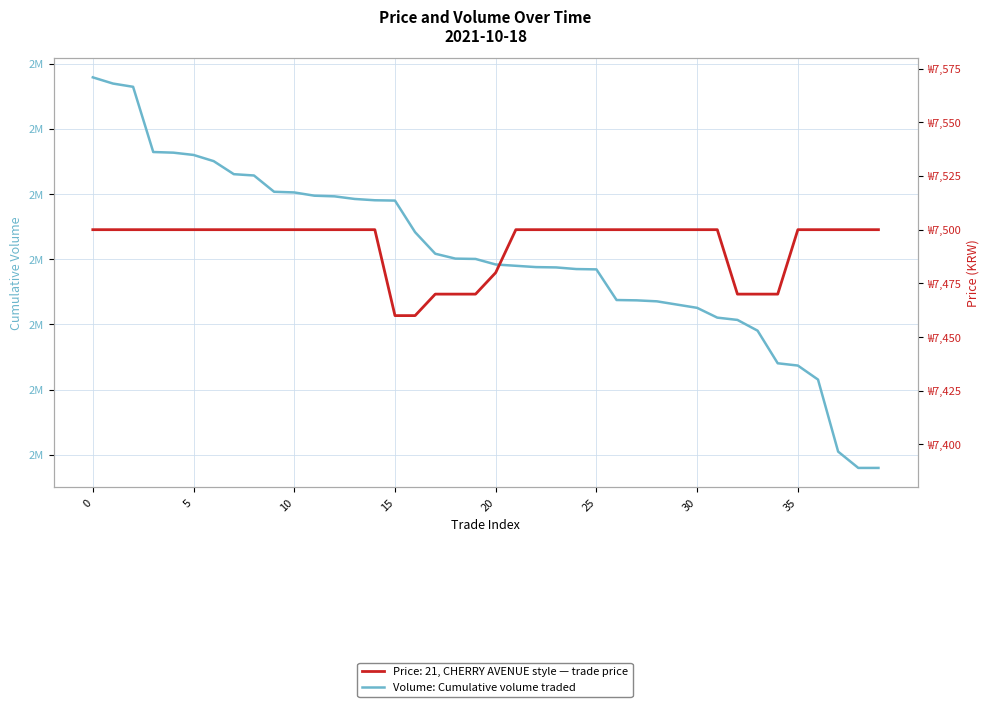

What is the change in value from 26 to 30?

-2400